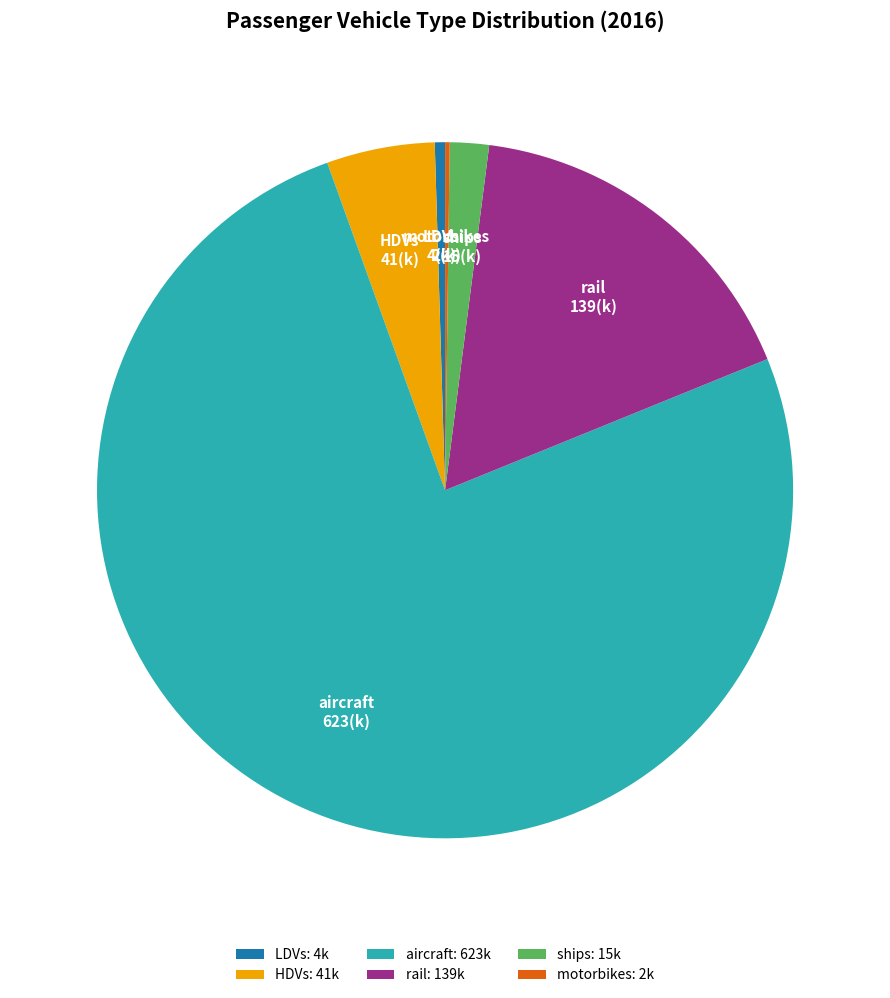

Do ships and aircraft together represent more than half of the pie?

Yes